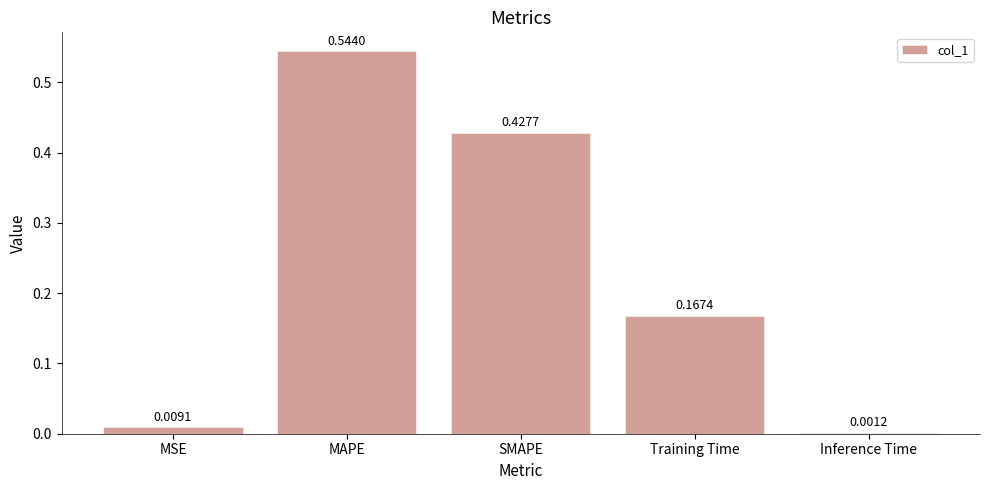

Which label corresponds to the largest value in the chart?

MAPE